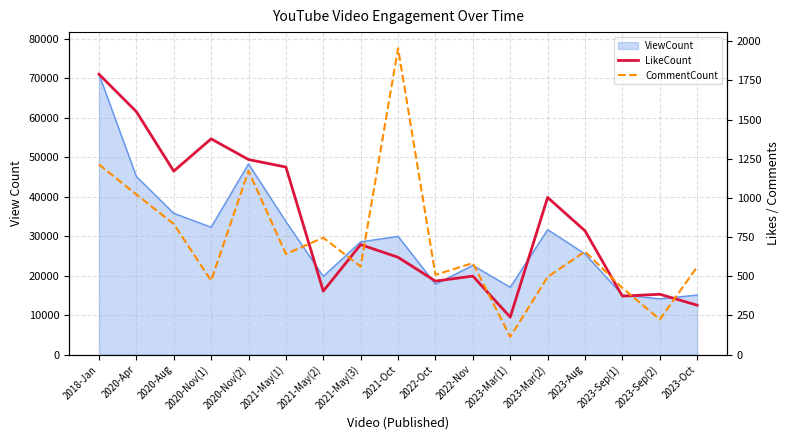

True or false: LikeCount has more than 1 interior local peaks.

True